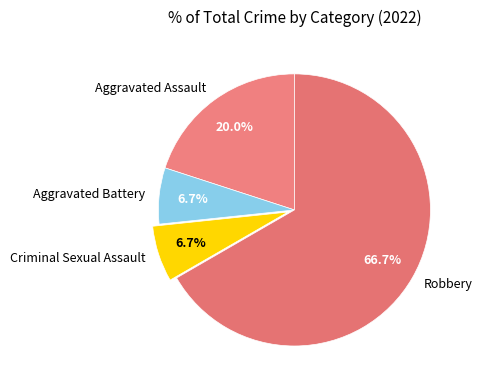

How many segments does this pie chart have?

4